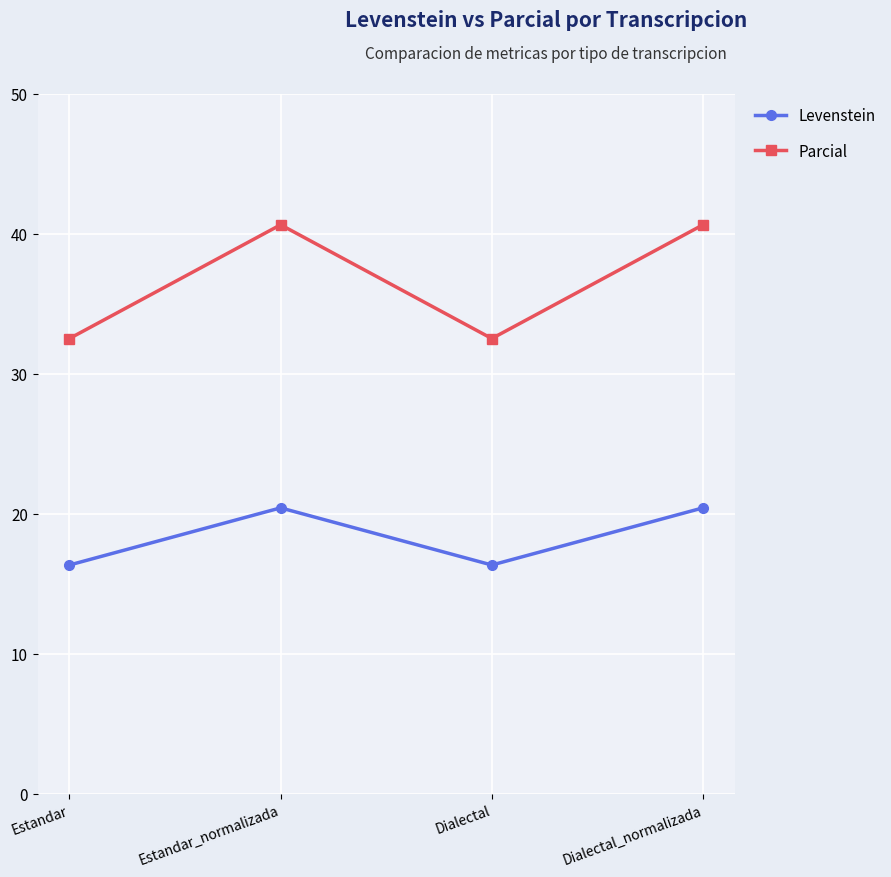

In Parcial, how many points are lower than both neighbors (excluding endpoints)?

1